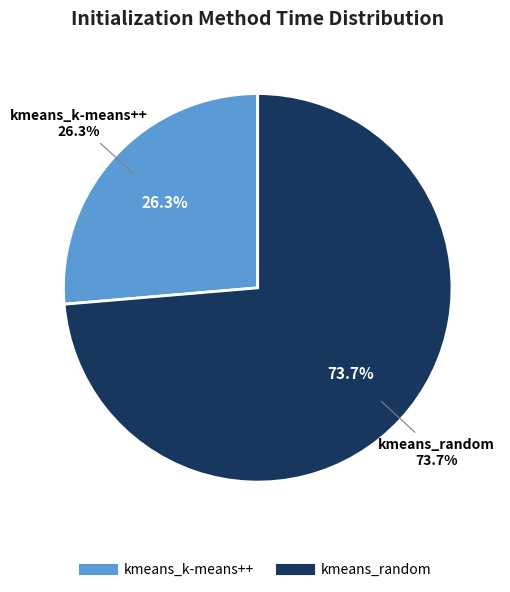

The kmeans_random slice represents 74% of the pie. True or false?

True